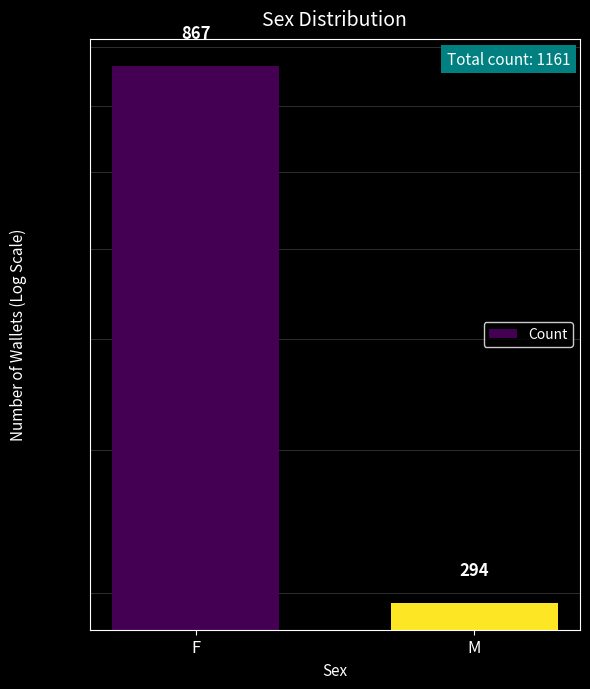

Are the bars horizontal?

No